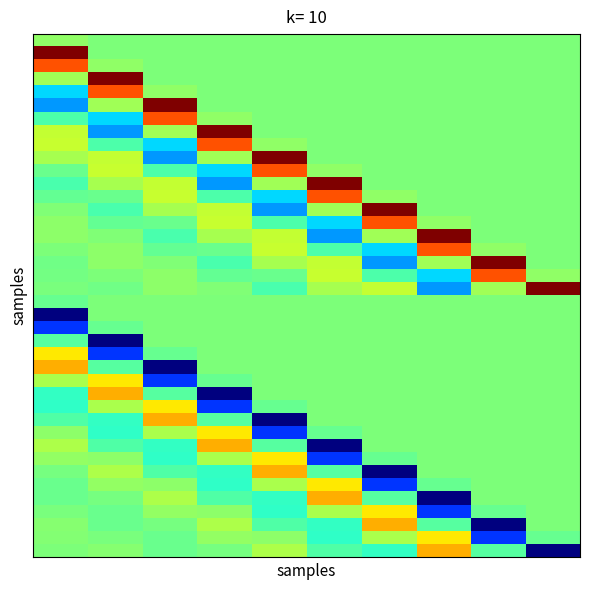

How many categories are shown in the chart?

10